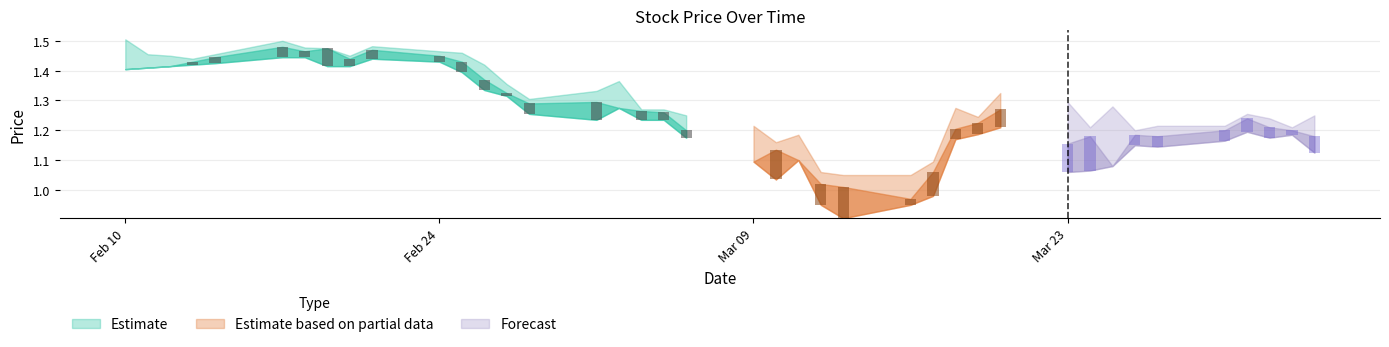

Which category has the highest value across all series?

2020-02-10